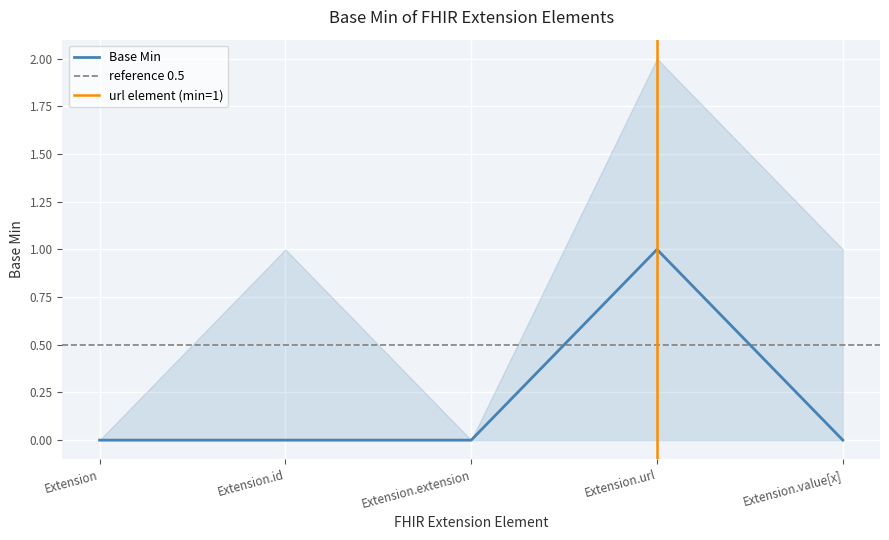

At which label is the value closest to 0?

Extension